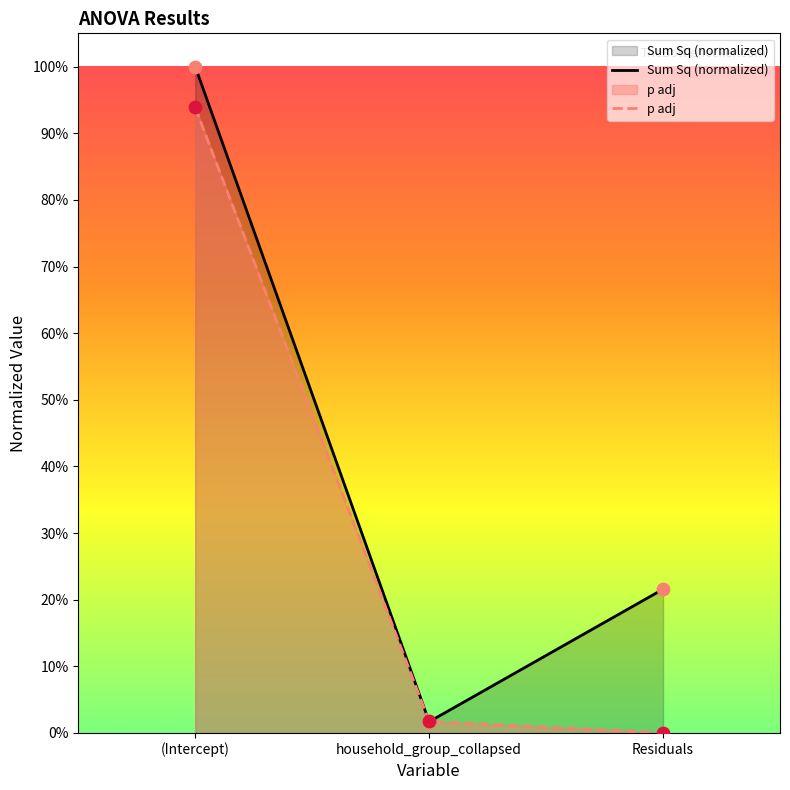

What is the total value across all series at Residuals?

0.2